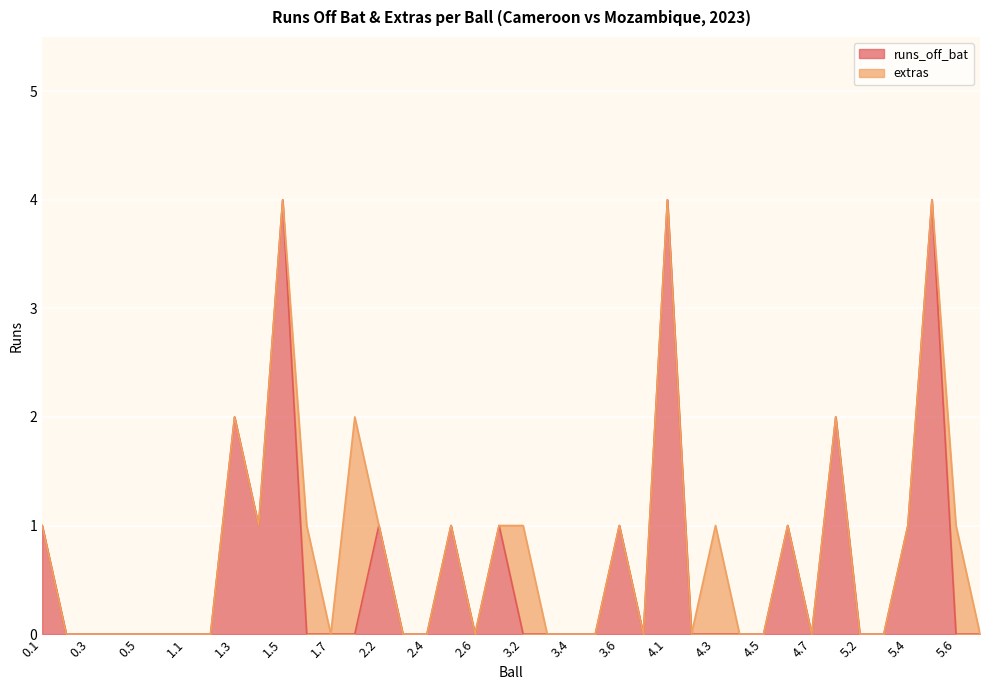

Reading left to right, what are all the values shown in this chart?

1	0	0	0	0	0	0	0	2	1	4	0	0	0	1	0	0	1	0	1	0	0	0	0	1	0	4	0	0	0	0	1	0	2	0	0	1	4	0	0